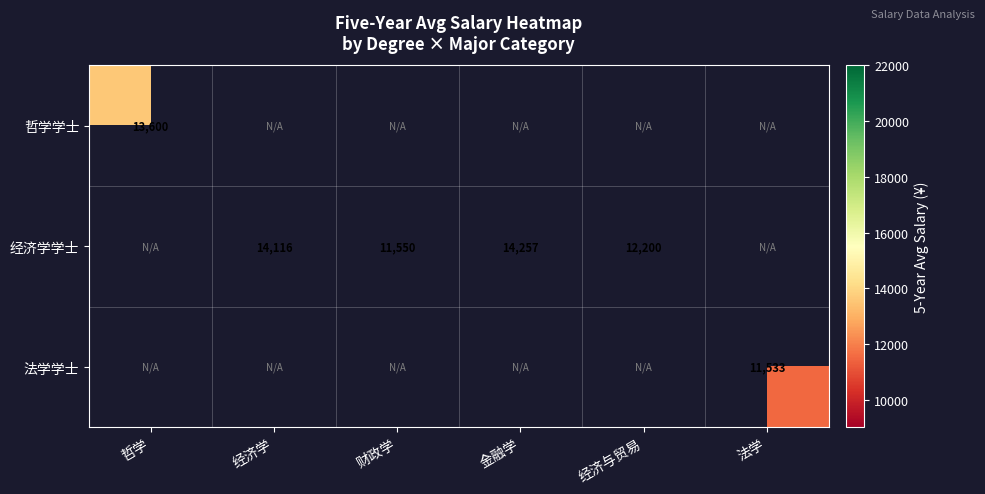

Is it true that 经济学学士 equals 12200 at 经济与贸易?

True